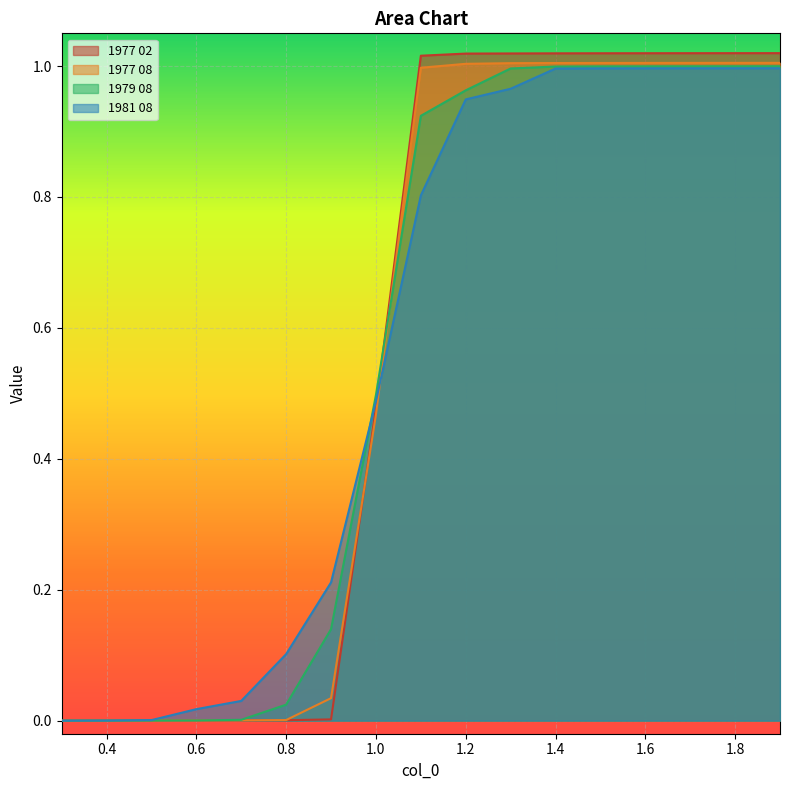

What is the difference between the 1981 08 values at 1.2 and 0.3?

0.9